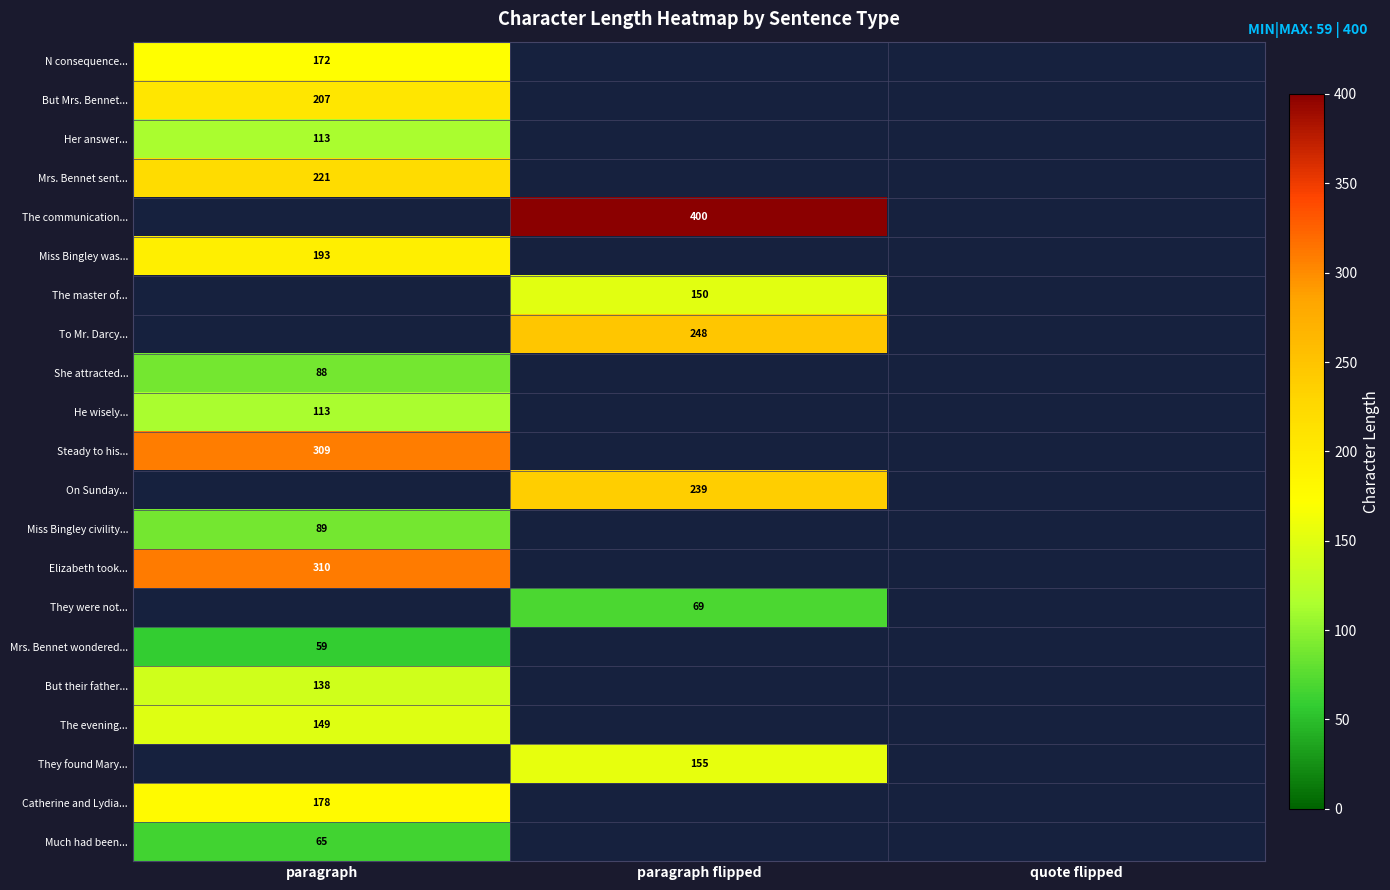

True or false: They found Mary... has a value of 210 at paragraph flipped.

False